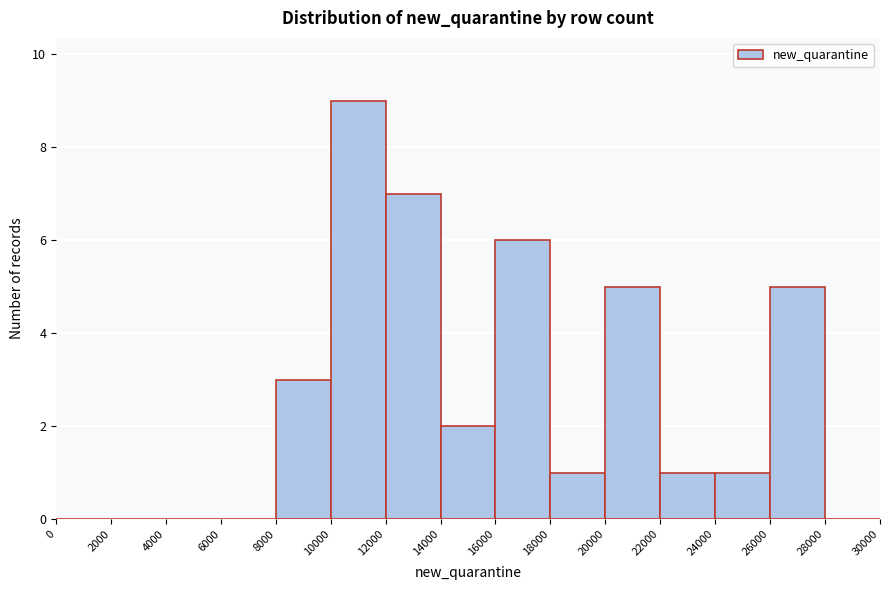

How tall is the bar that spans 26000 to 28000 on the x-axis? The values are not printed on the chart, so give them approximately, as read against the axis.

5